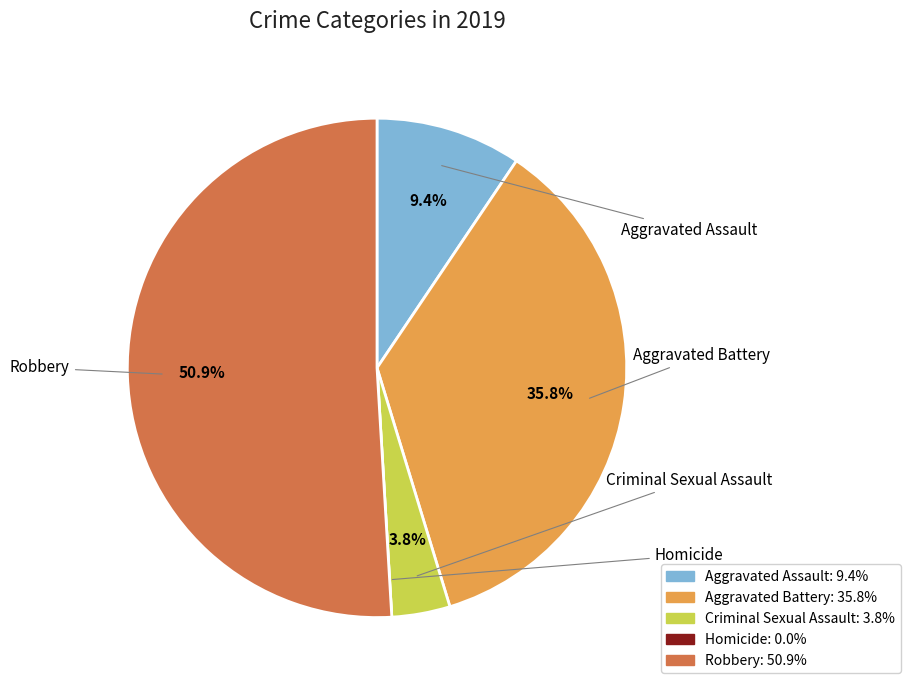

Which category has the biggest portion of the pie?

Robbery